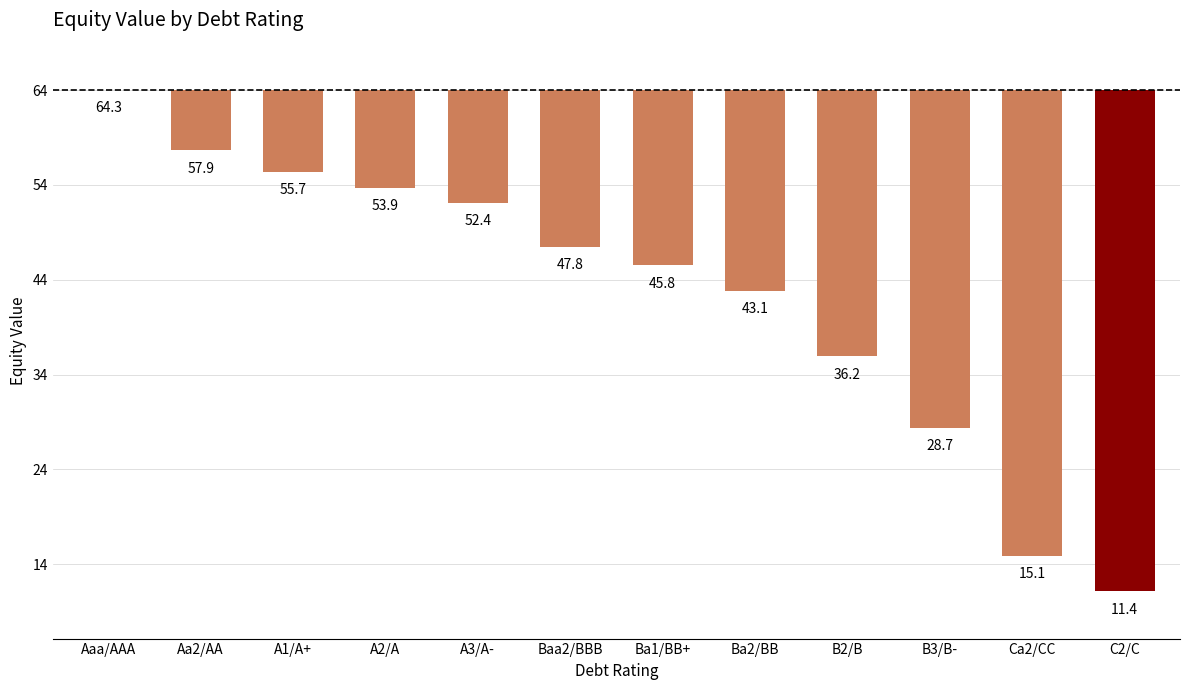

Reading right to left, list all the values displayed in this chart.

-52.8	-49.1	-35.6	-28.1	-21.1	-18.5	-16.5	-11.9	-10.3	-8.6	-6.4	0.0